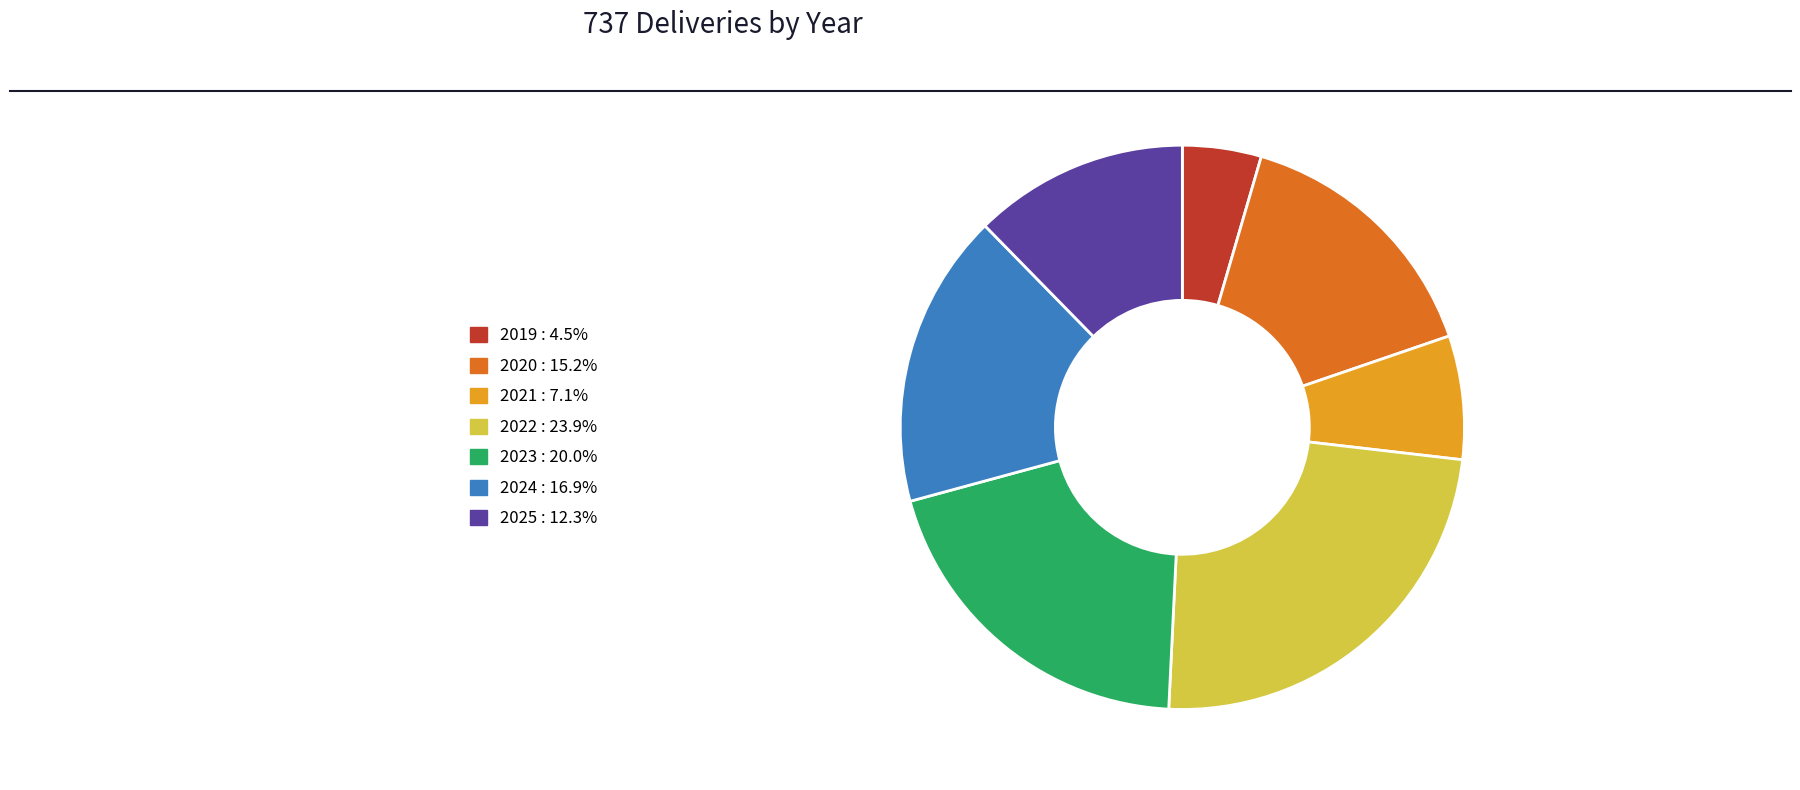

How many segments does this pie chart have?

7